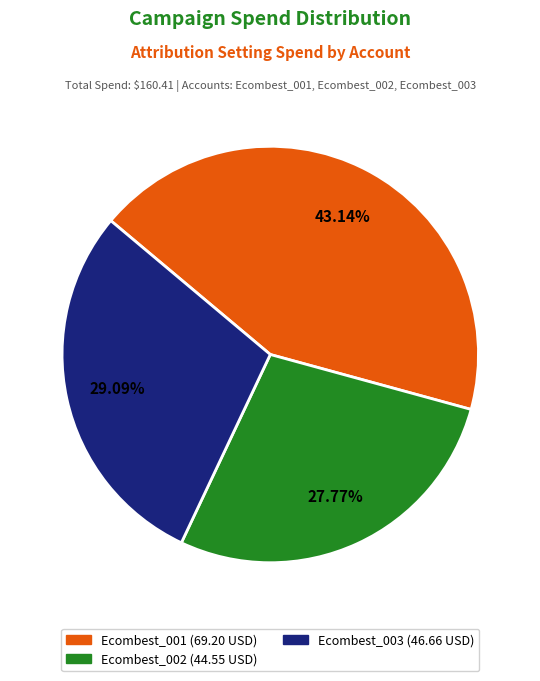

Is there any slice that represents more than half of the pie?

No